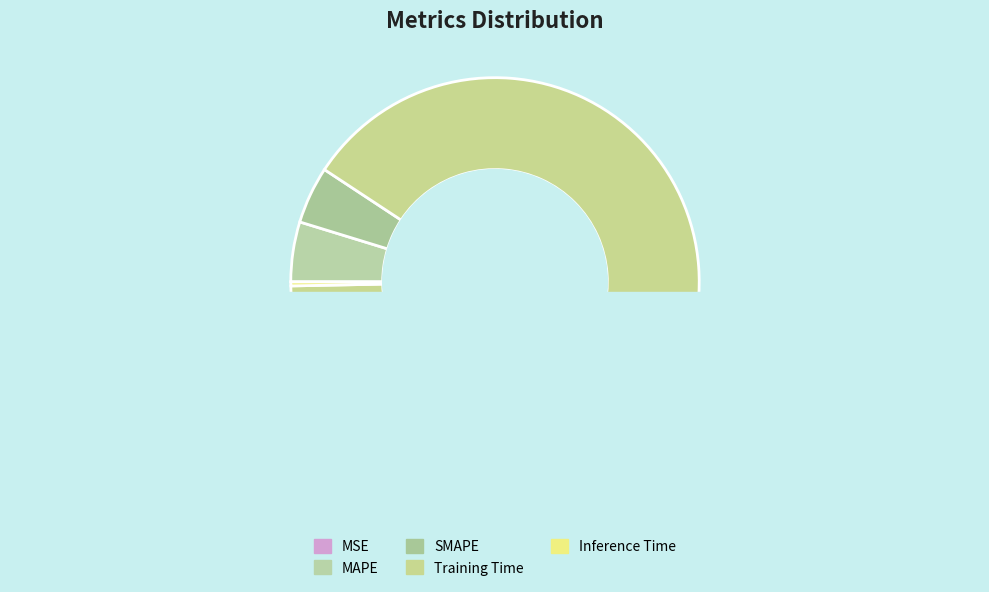

To the nearest percent, what is the average slice percentage?

20%